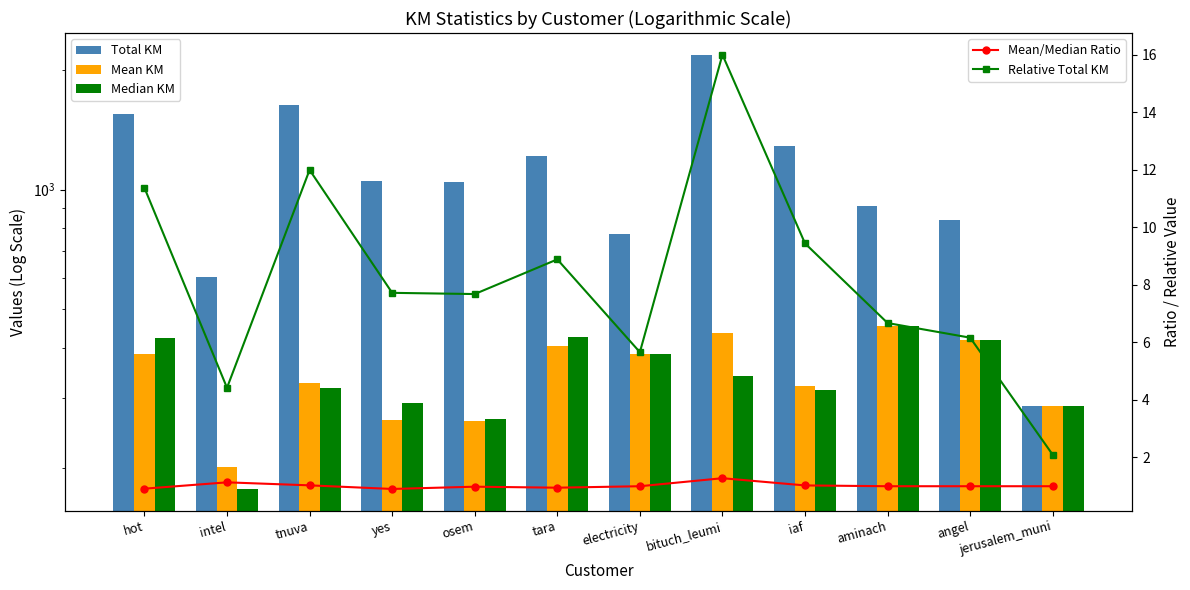

Reading left to right, list all the values displayed in this chart.

Total KM: hot=1550.8	intel=603.0	tnuva=1635.7	yes=1053.0	osem=1047.3	tara=1211.7	electricity=771.8	bituch_leumi=2181.7	iaf=1287.3	aminach=909.9	angel=840.5	jerusalem_muni=285.3
Mean KM: hot=387.4	intel=201.0	tnuva=327.1	yes=263.3	osem=261.8	tara=403.9	electricity=385.9	bituch_leumi=436.3	iaf=321.8	aminach=454.9	angel=420.2	jerusalem_muni=285.3
Median KM: hot=423.4	intel=177.1	tnuva=317.4	yes=290.9	osem=266.1	tara=425.5	electricity=385.9	bituch_leumi=341.2	iaf=313.2	aminach=454.9	angel=420.2	jerusalem_muni=285.3
Mean/Median Ratio: hot=0.9	intel=1.1	tnuva=1.0	yes=0.9	osem=1.0	tara=0.9	electricity=1.0	bituch_leumi=1.3	iaf=1.0	aminach=1.0	angel=1.0	jerusalem_muni=1.0
Relative Total KM: hot=11.4	intel=4.4	tnuva=12.0	yes=7.7	osem=7.7	tara=8.9	electricity=5.7	bituch_leumi=16.0	iaf=9.4	aminach=6.7	angel=6.2	jerusalem_muni=2.1